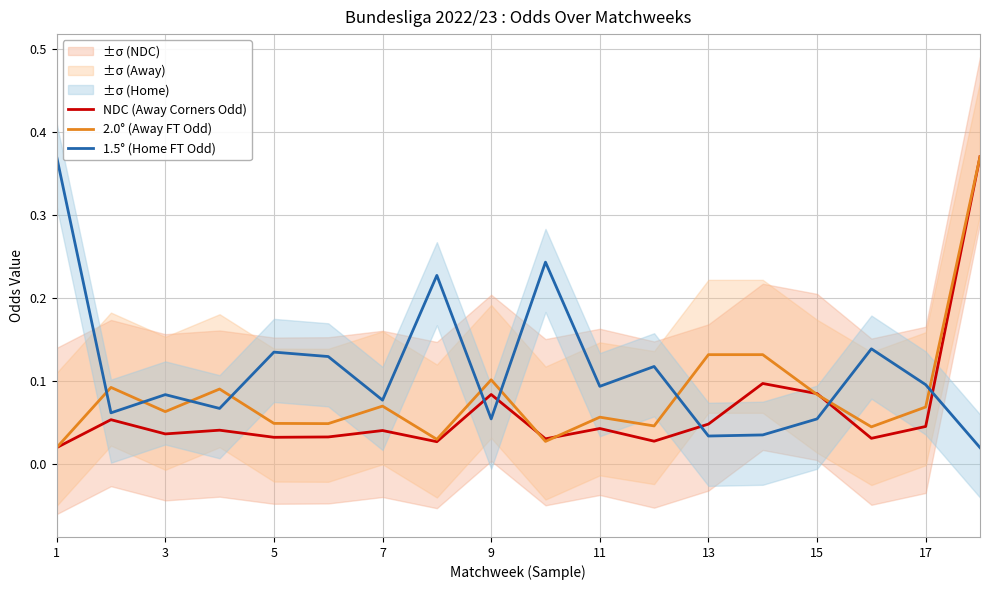

How many categories are shown in the chart?

18